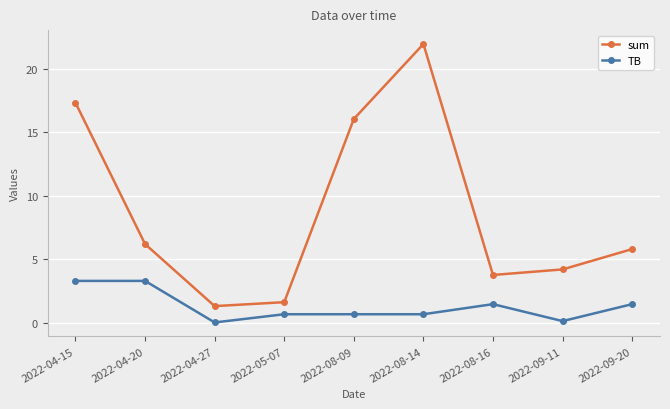

What is the sum of all sum values?

78.2